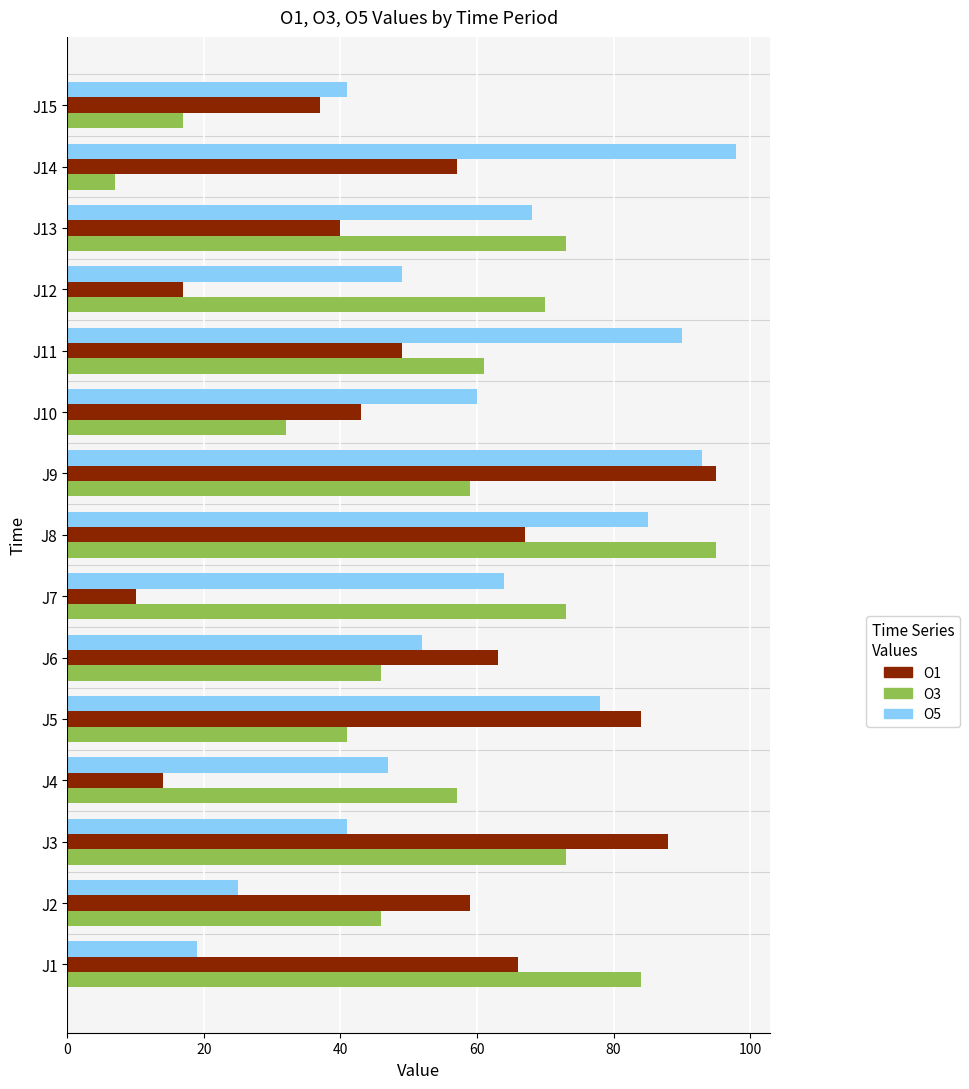

At J12, list the series in order from smallest to largest.

O1, O5, O3